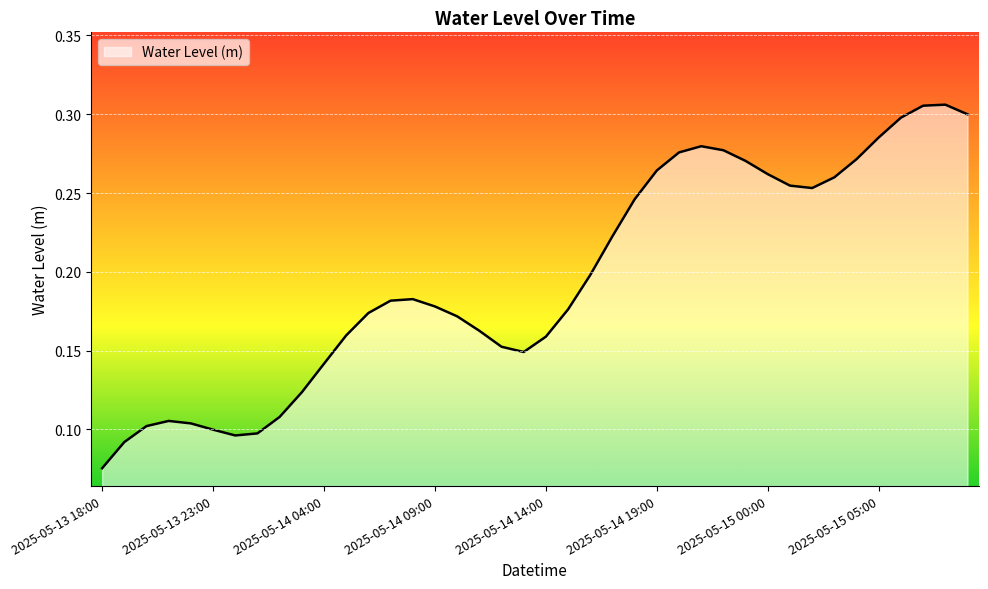

Where is the data nearest to the value 0?

2025-05-13 18:00